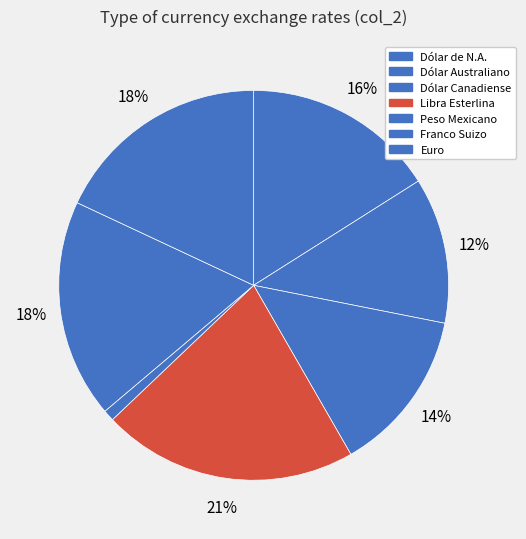

Which category has the smallest portion of the pie?

Peso Mexicano